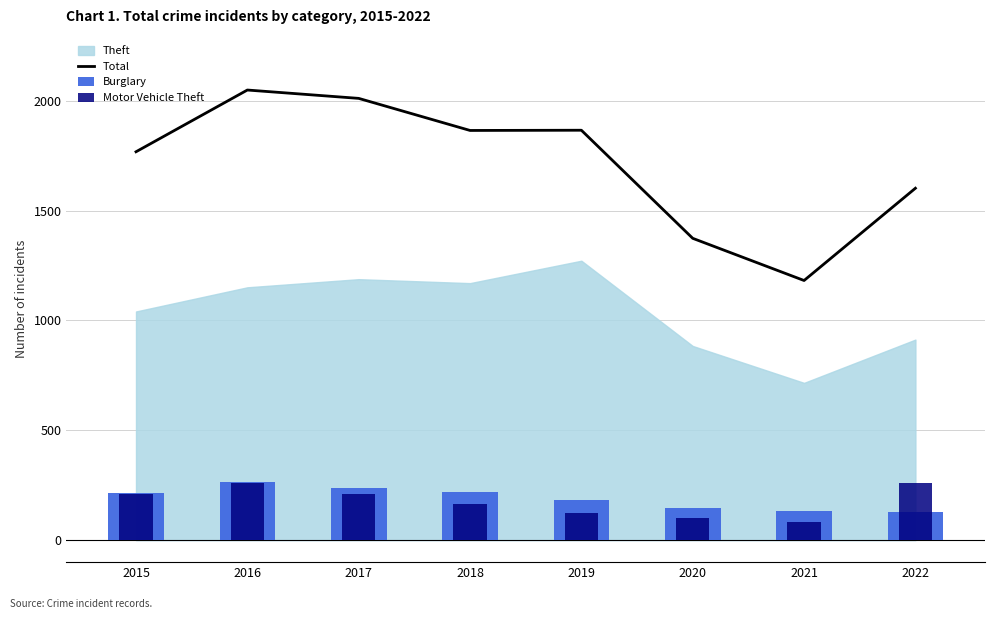

The Burglary series shows 182 at 2019. True or false?

True